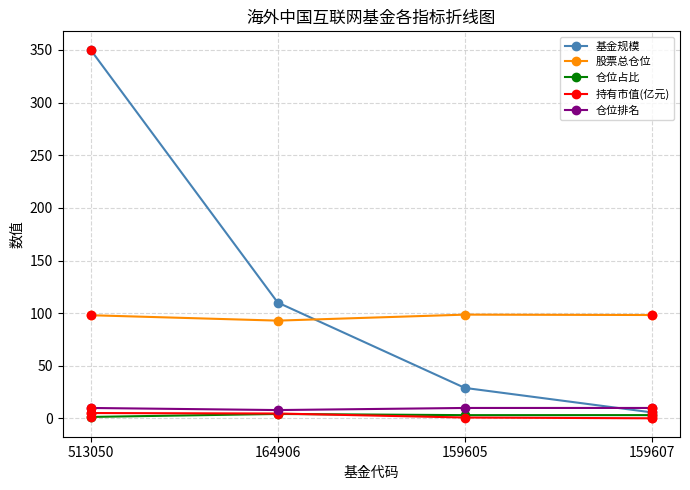

Which series changed the most between 164906 and 159607?

基金规模